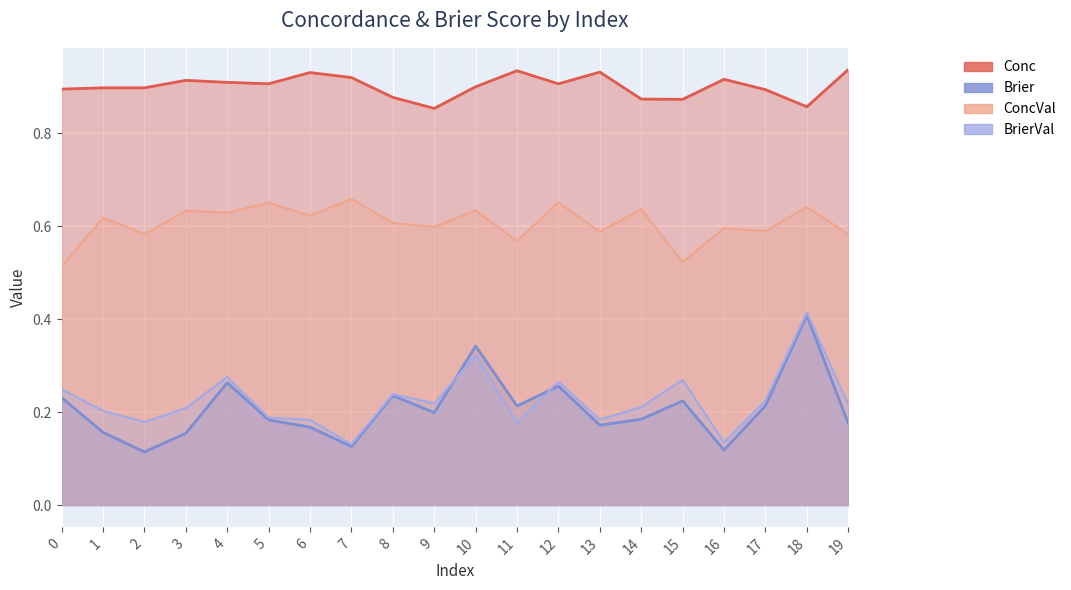

What is the difference between the maximum and minimum values in the ConcVal series?

0.1